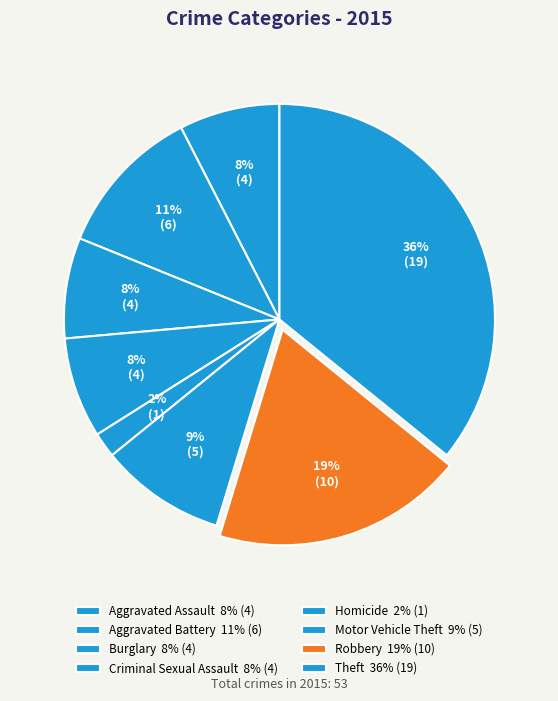

Is it true that Robbery is 11% of the pie?

False